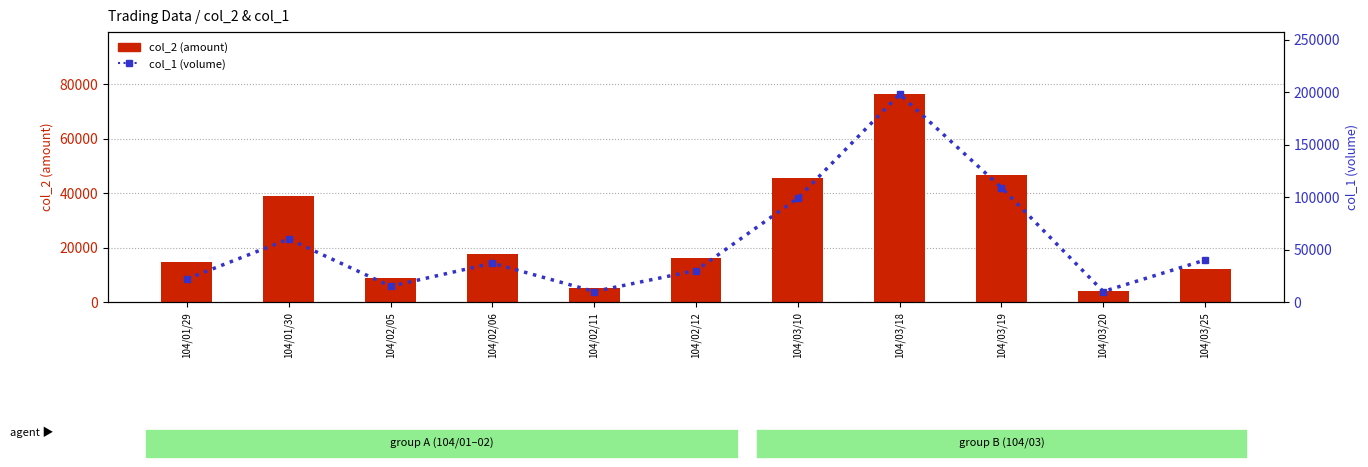

What is the average value of the col_1 (volume) series?

57273